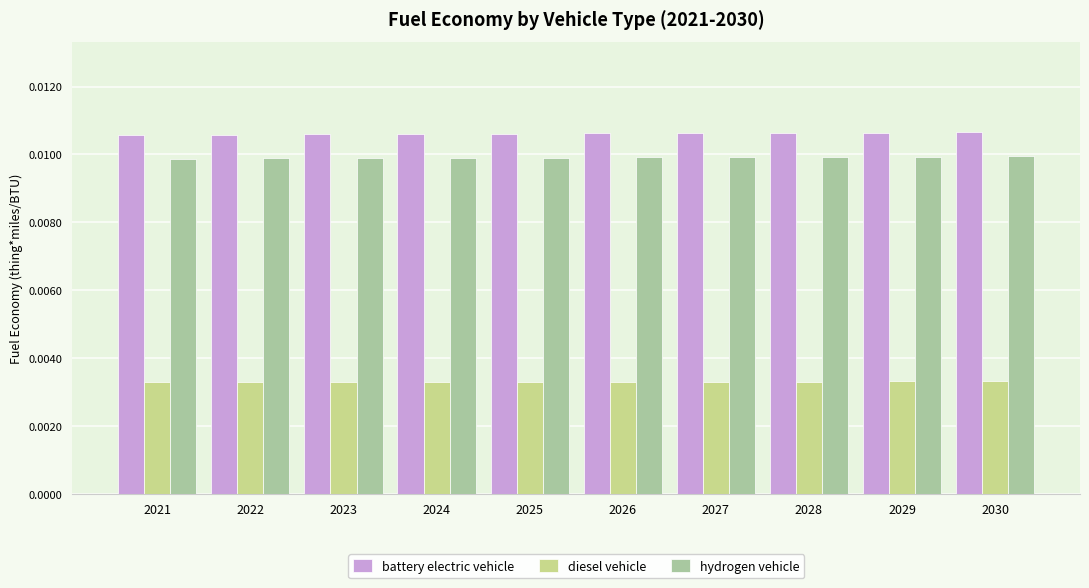

Is the value of battery electric vehicle at 2024 greater than the value of hydrogen vehicle at 2028?

Yes